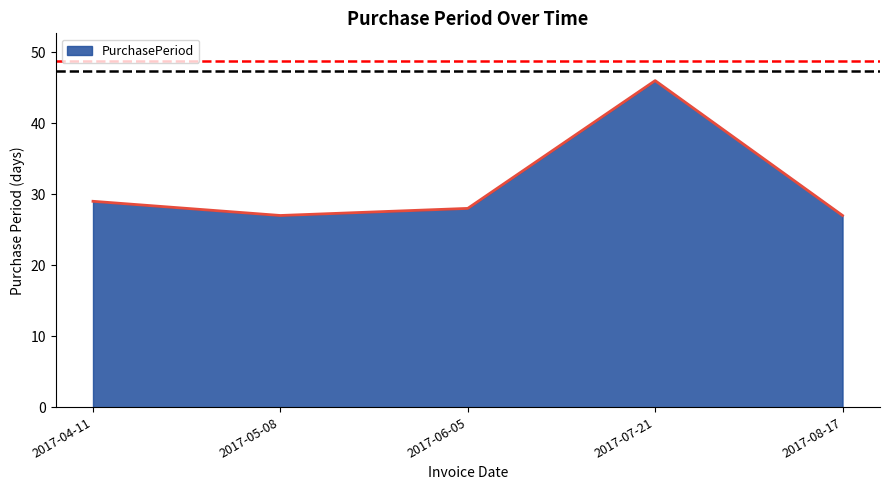

What position from the left is 2017-08-17?

5